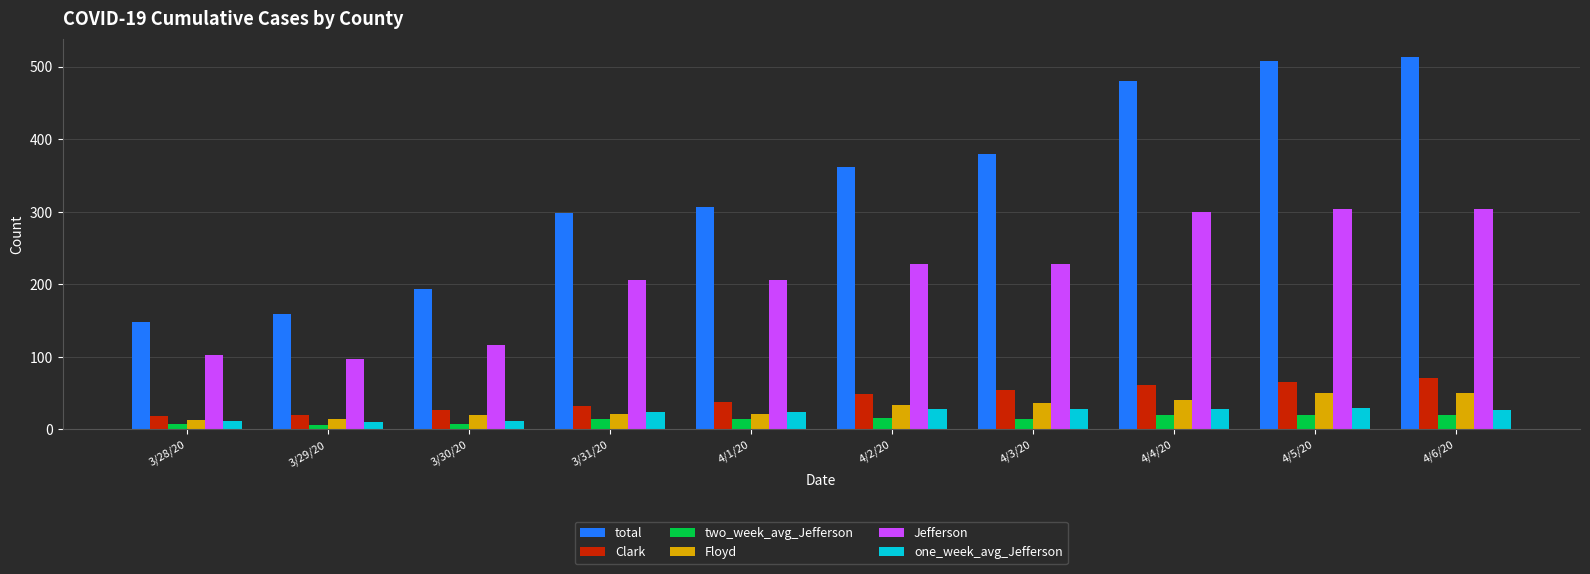

What is the maximum value for Jefferson?

304.0